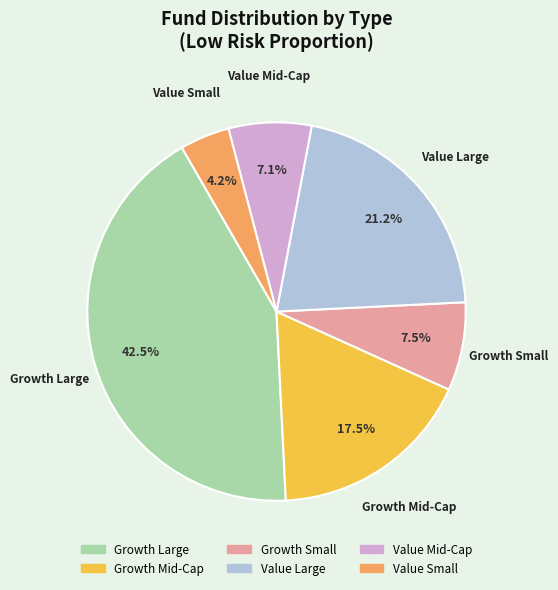

What portion of the pie excludes Growth Small?

92.5%